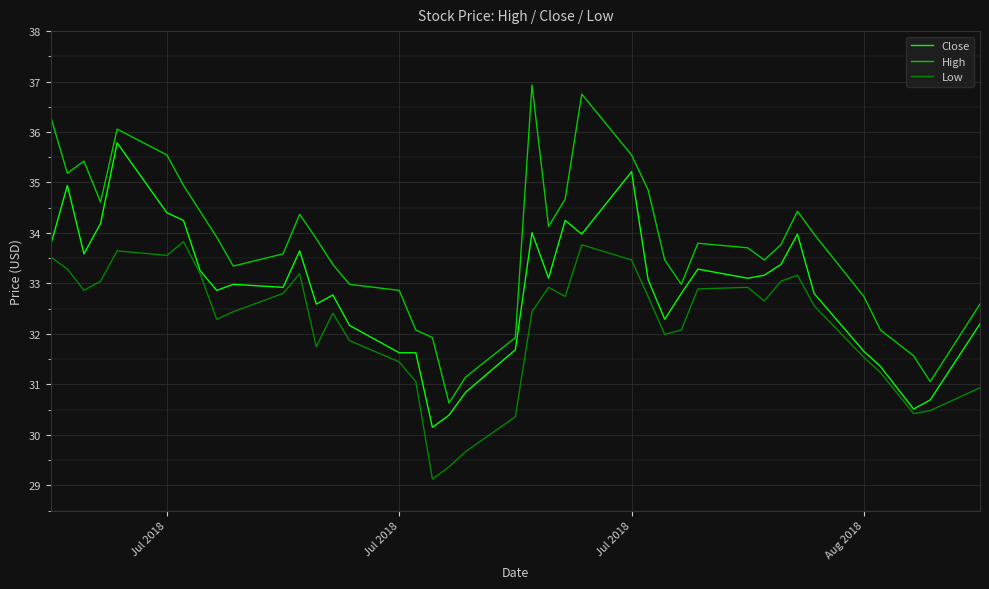

True or false: Low and High intersect in this chart.

False